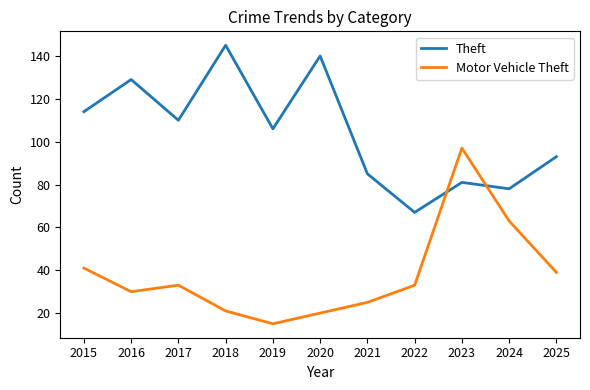

What is the approximate value of Motor Vehicle Theft at 2025, to the nearest 5?

40